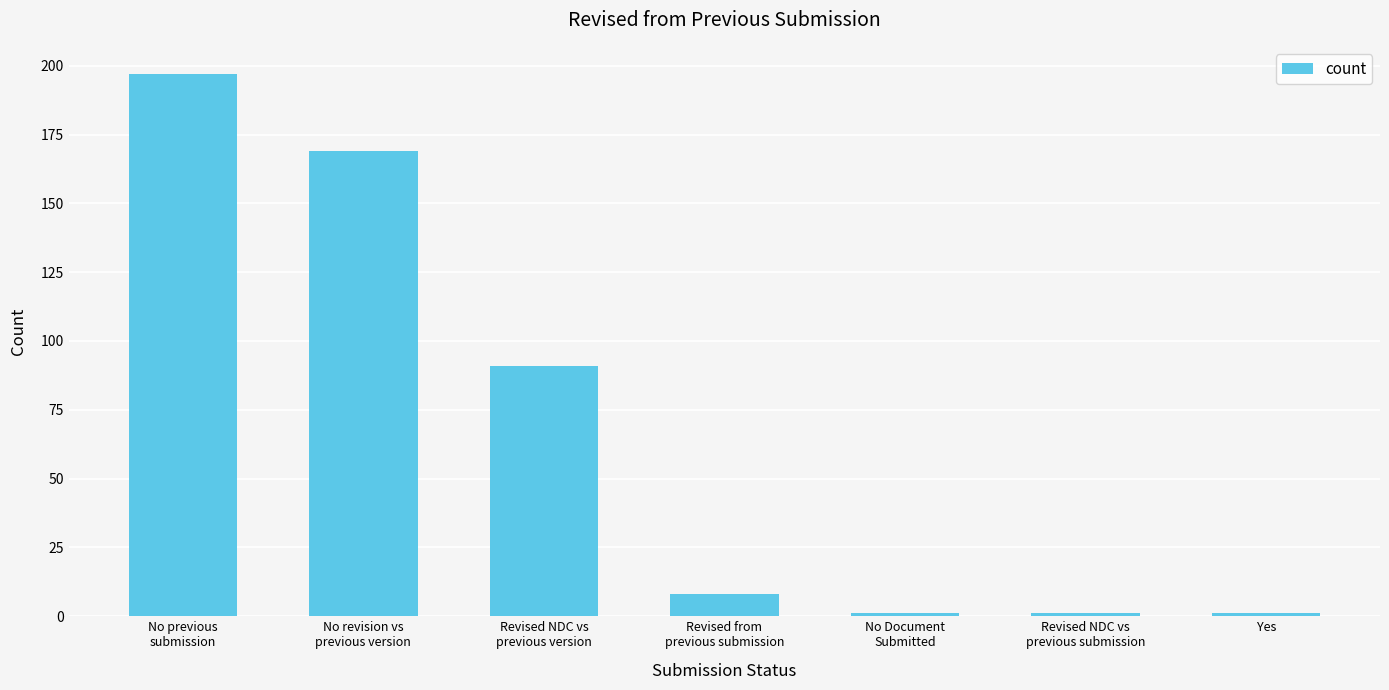

What is the difference between the second highest and second lowest values?

168